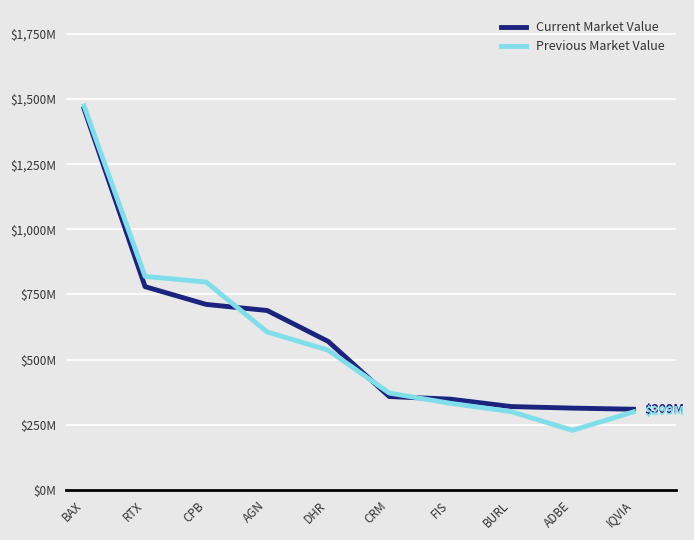

At which label does Previous Market Value reach its peak?

BAX